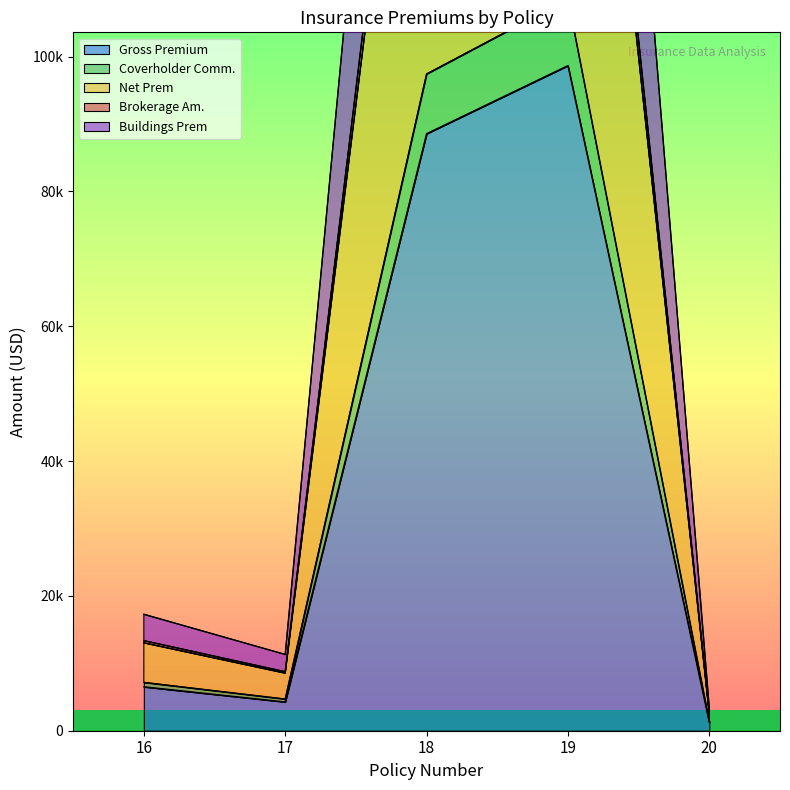

What is the smallest value displayed?

1245.0